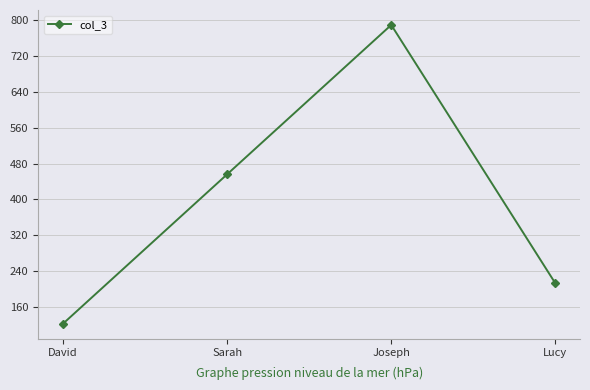

What is the difference between the second highest and second lowest values?

243